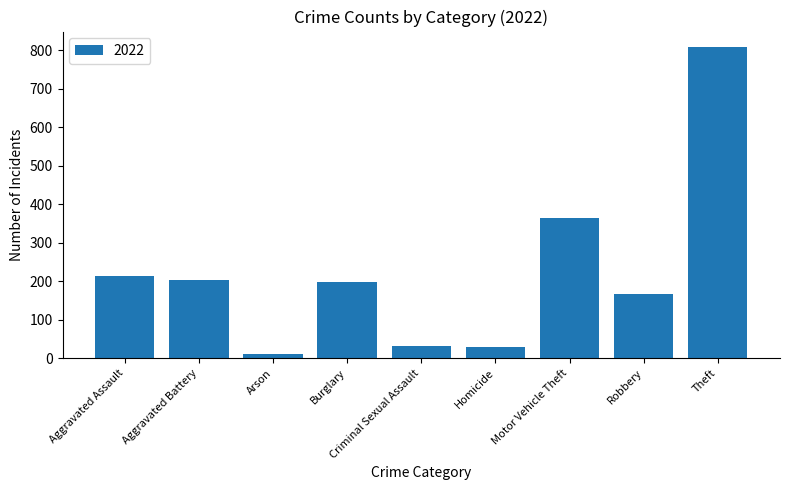

Approximately how many times larger is the value at Robbery compared to Aggravated Battery?

0.8